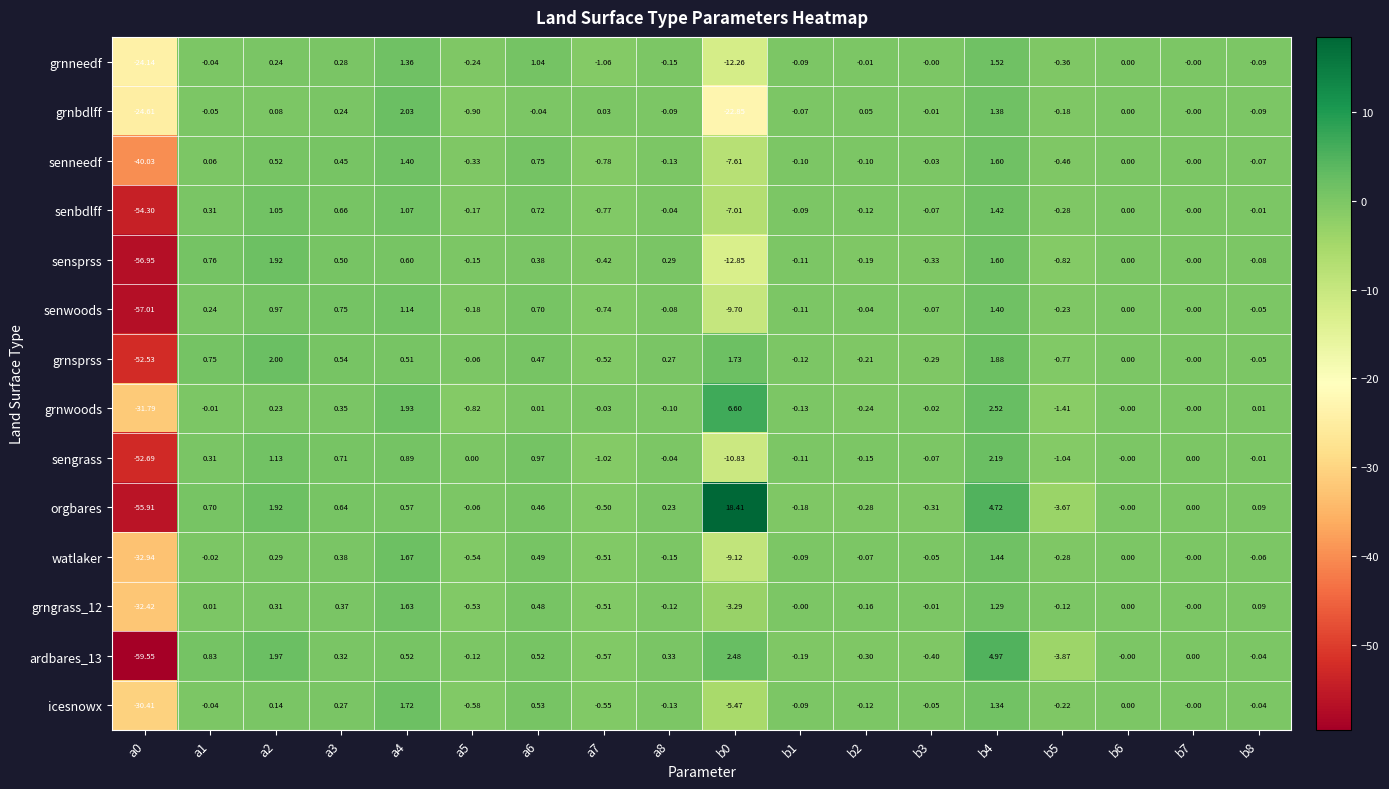

Which series changed the most between a0 and b1?

ardbares_13